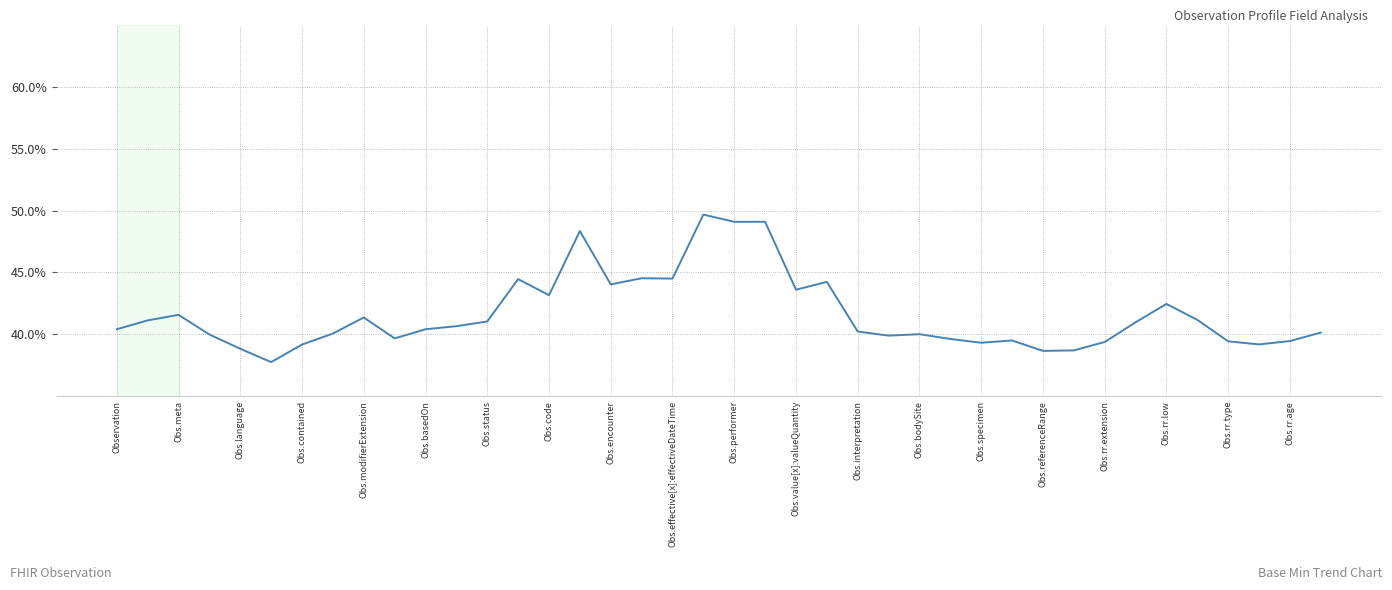

What is the greatest value displayed?

49.7